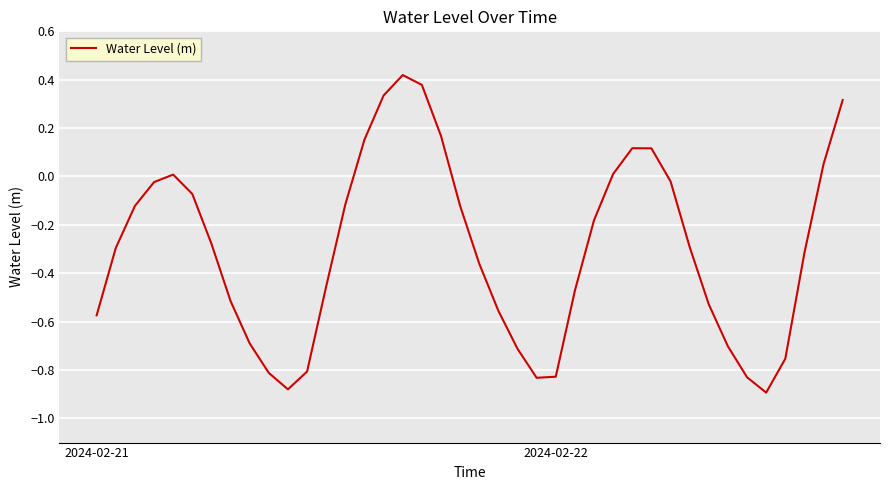

What is the difference between the maximum and minimum values?

1.3